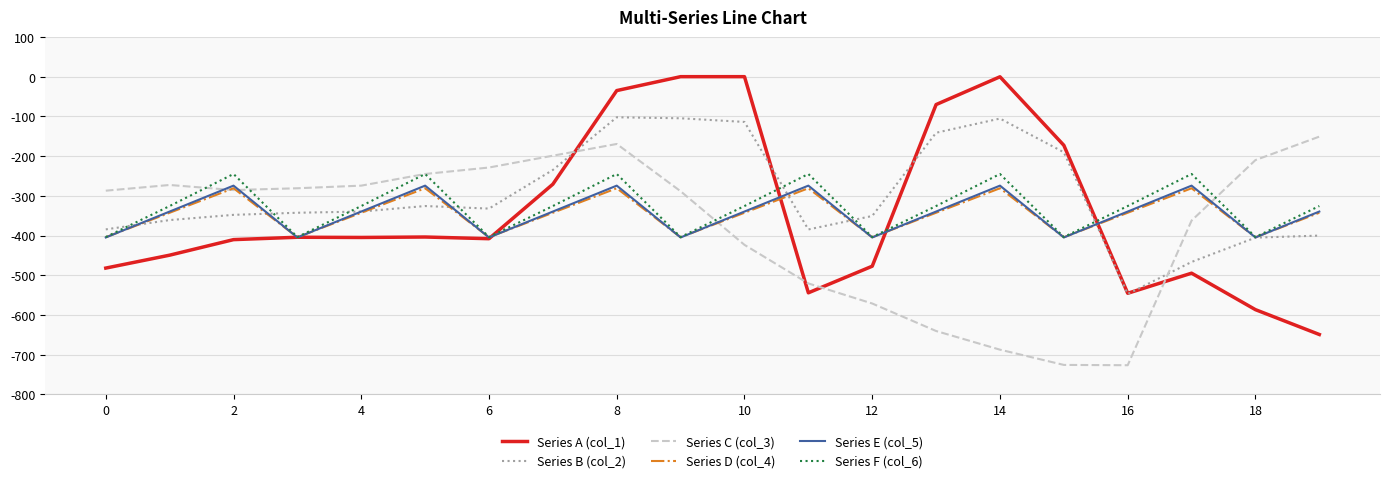

What is the sum of all Series F (col_6) values?

-6576.7